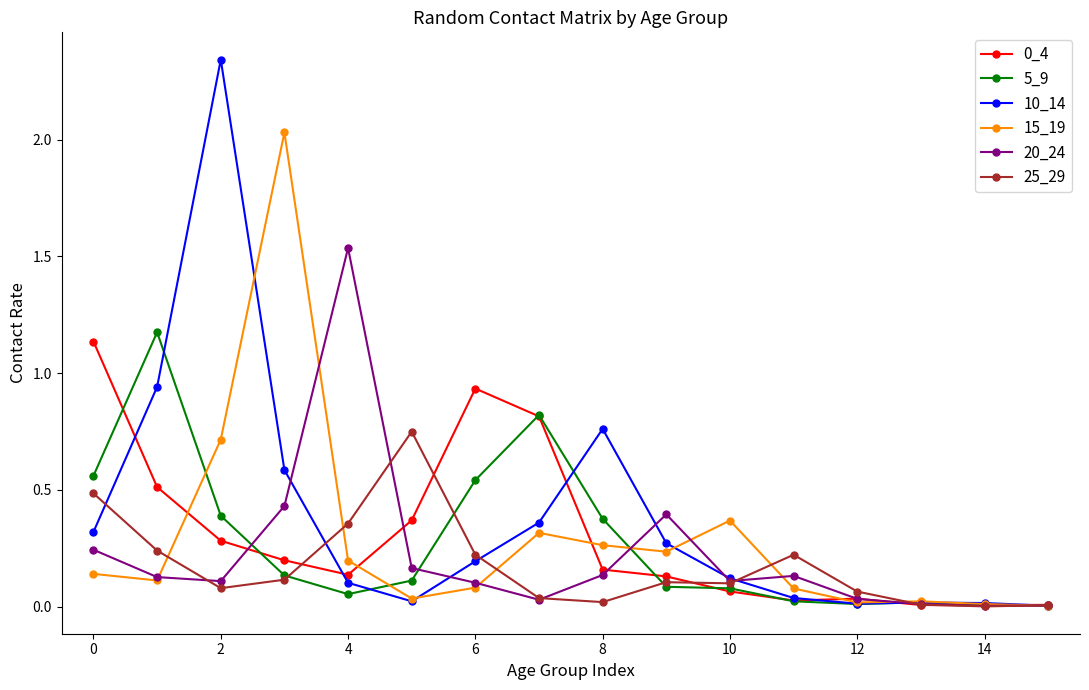

At how many categories does at least one series exceed 1?

5